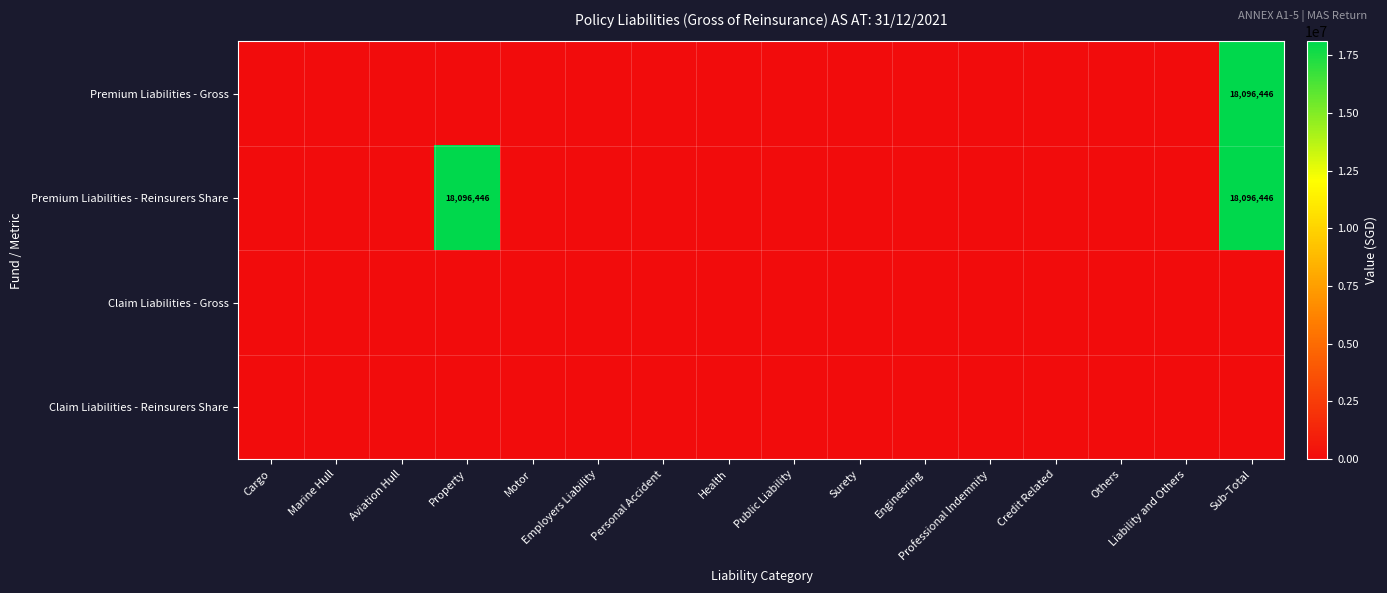

At which category does the chart reach its minimum across all series?

Cargo